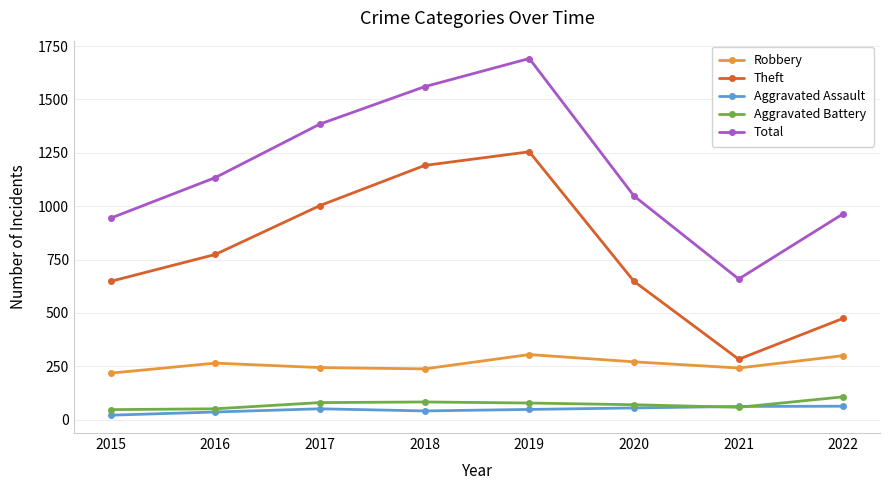

In Robbery, how many points are higher than both neighbors (excluding endpoints)?

2